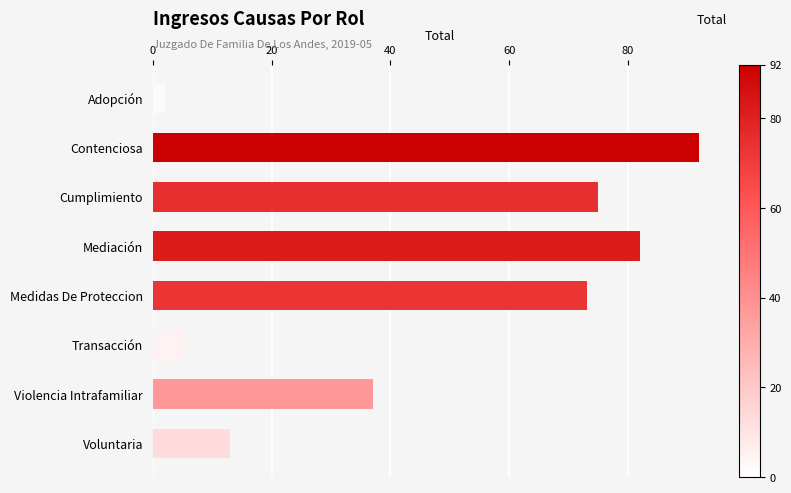

Where is the data nearest to the value 47?

Violencia Intrafamiliar